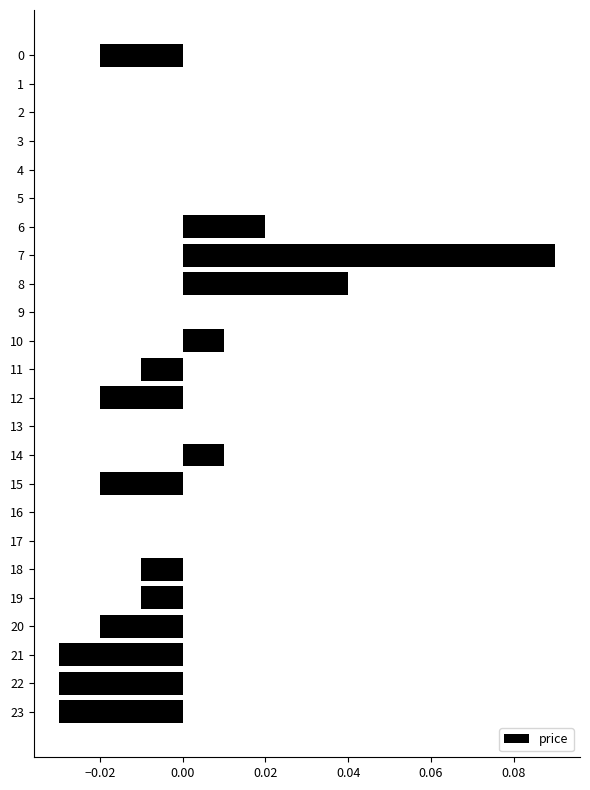

Is it true that the value at 1 is 0.0?

True